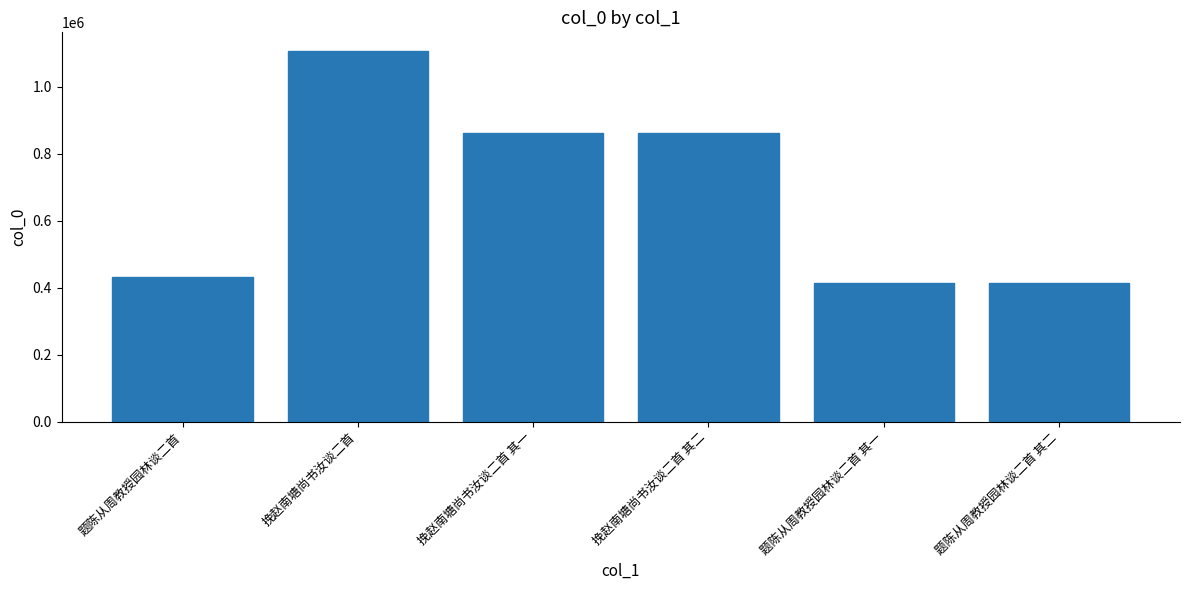

Is it true that the value at 题陈从周教授园林谈二首 is 432655?

True